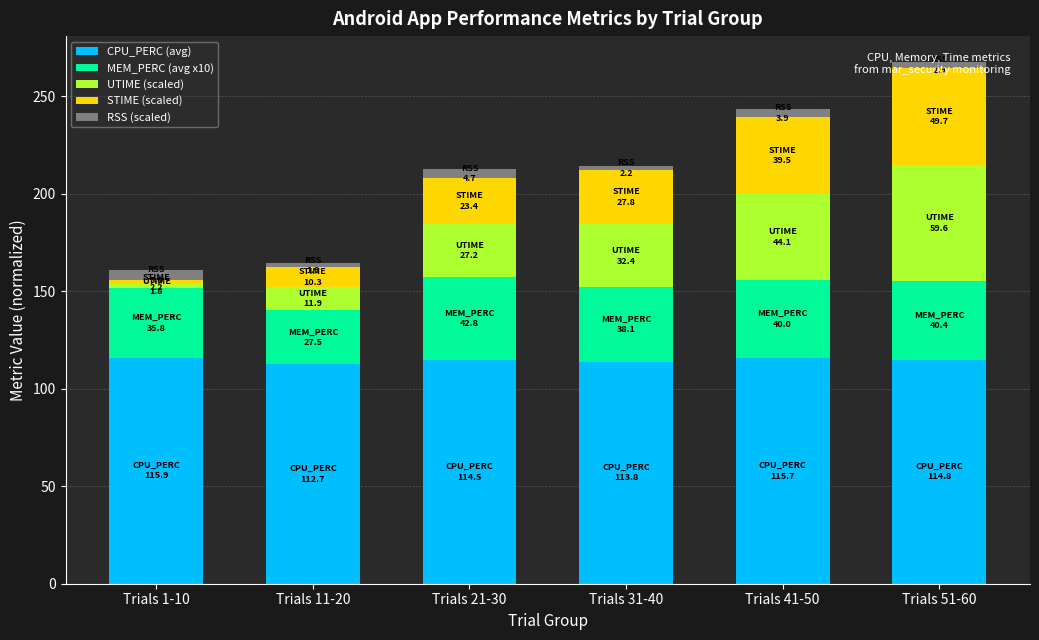

What is the sum of all CPU_PERC (avg) values?

687.4